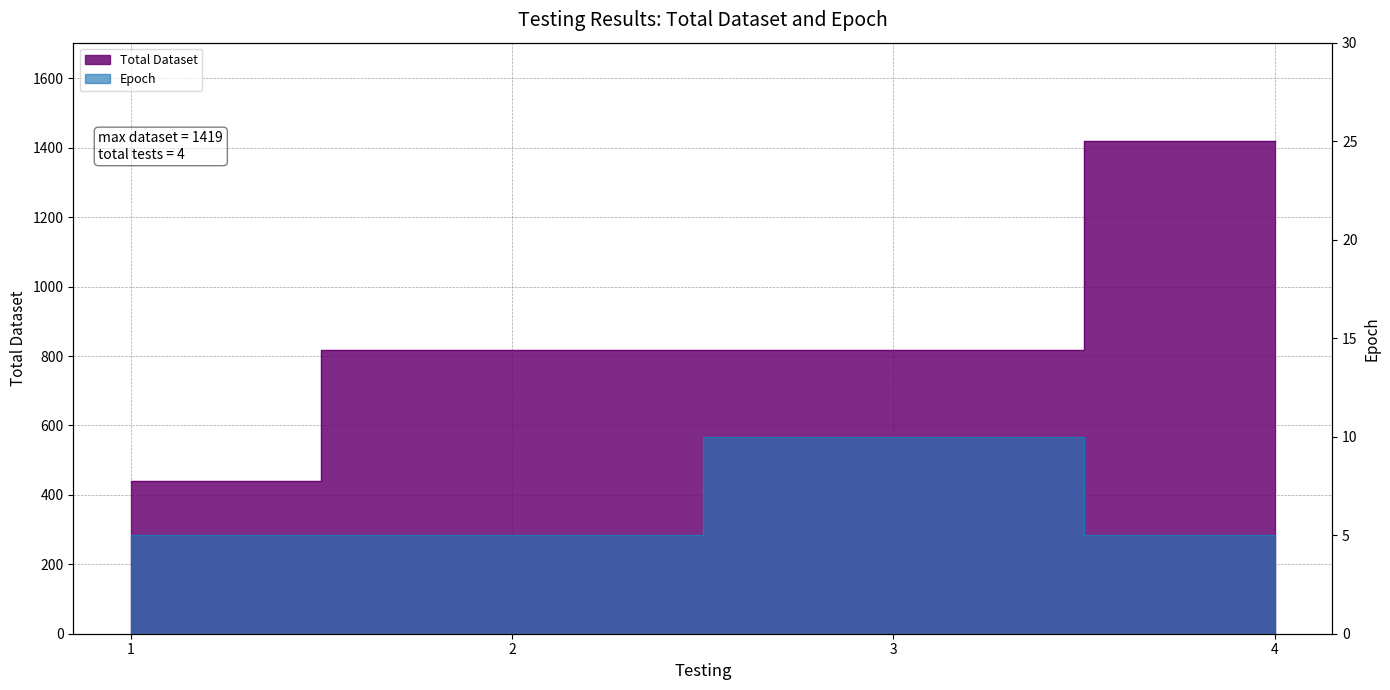

How many values in the Total Dataset series are below 817?

1